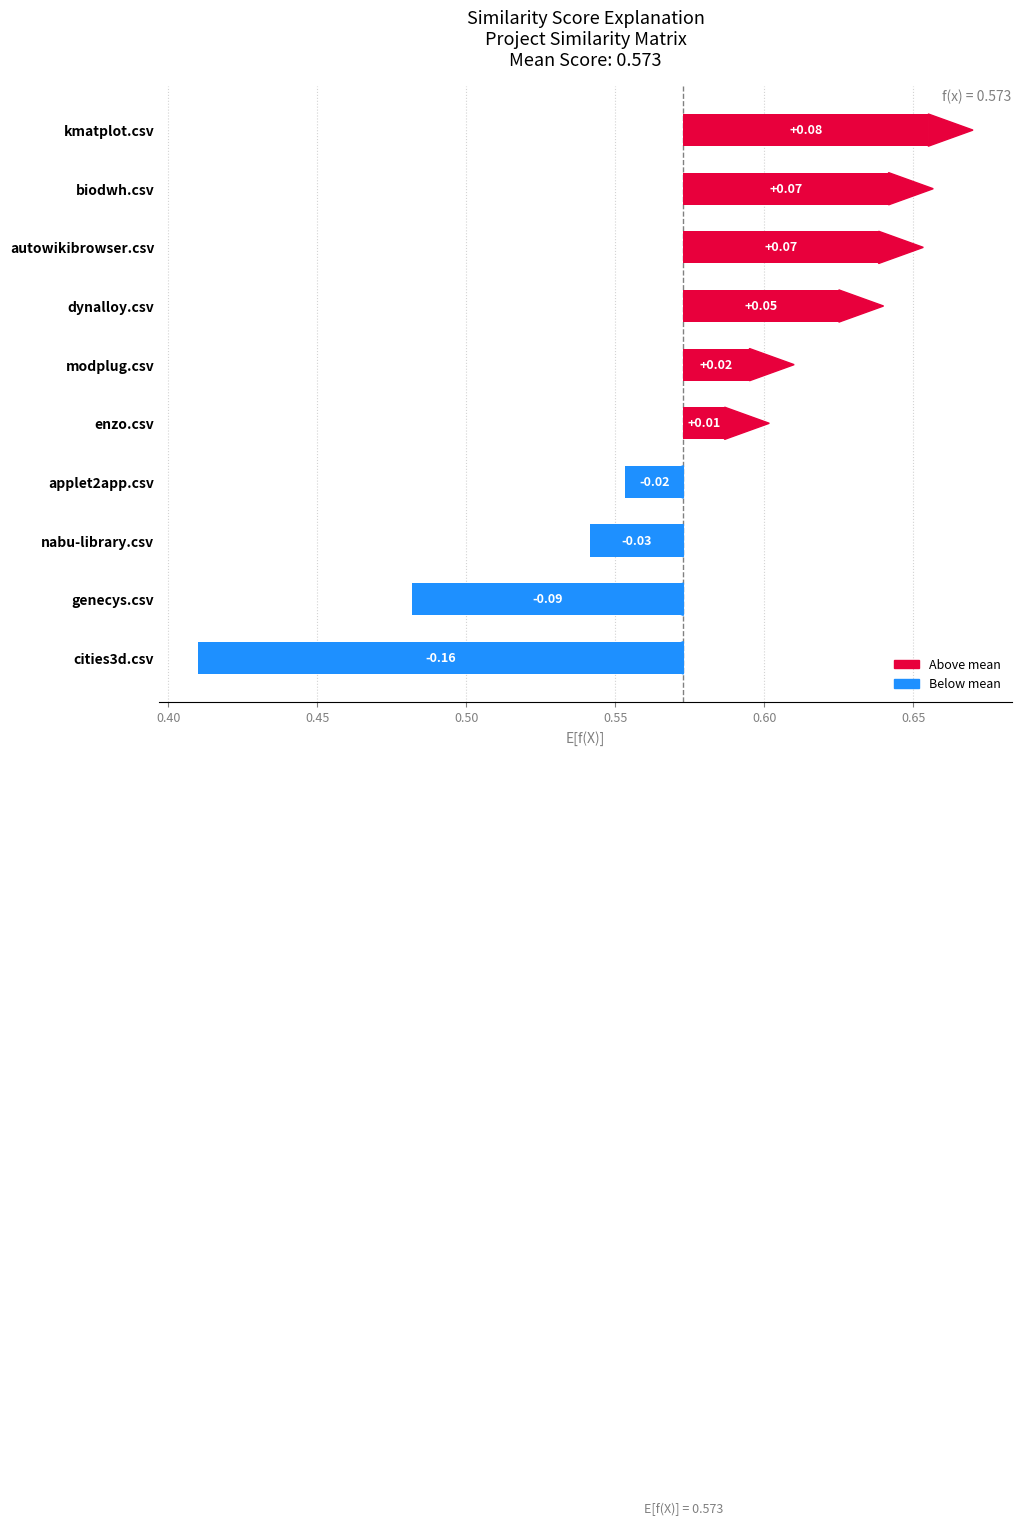

Reading left to right, list all the values displayed in this chart.

-0.2	-0.1	-0.0	-0.0	0.0	0.0	0.1	0.1	0.1	0.1